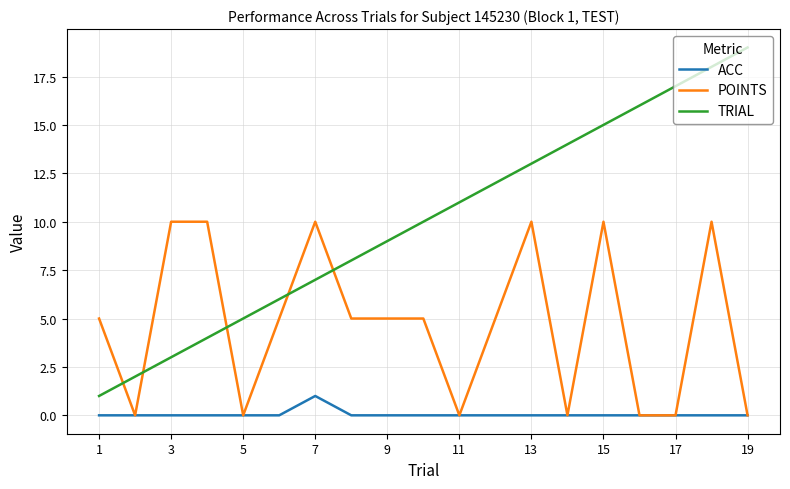

What is the greatest value displayed?

19